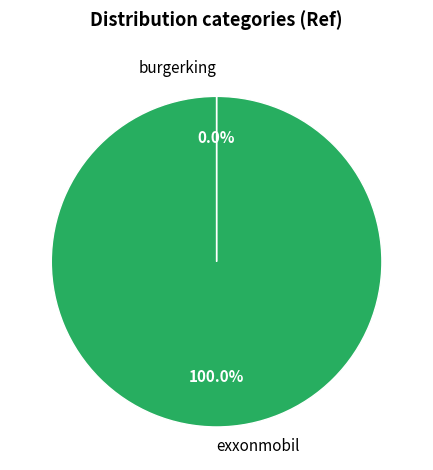

Which category has the biggest portion of the pie?

exxonmobil